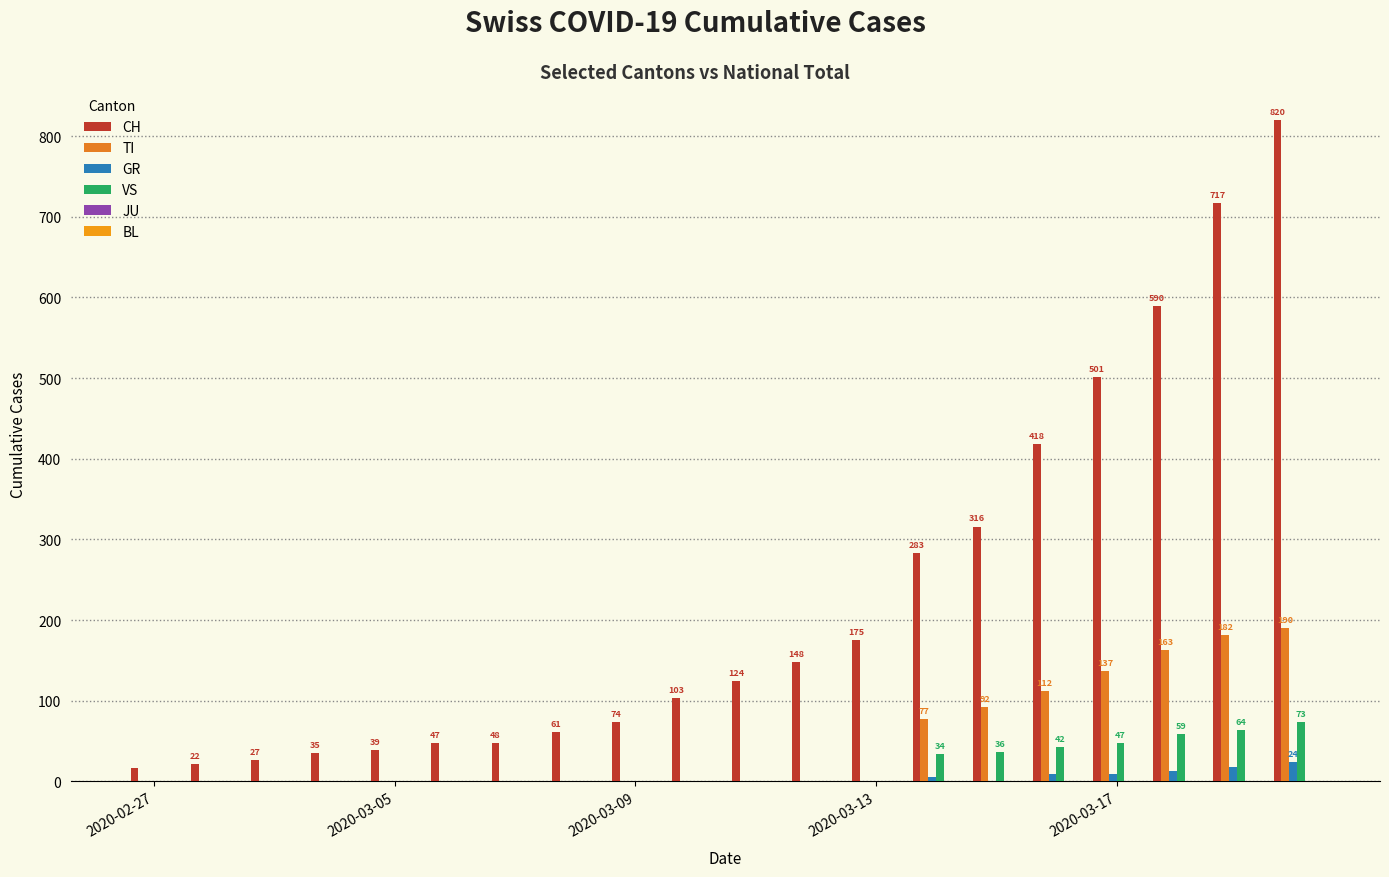

How many GR values are between 0 and 9?

17